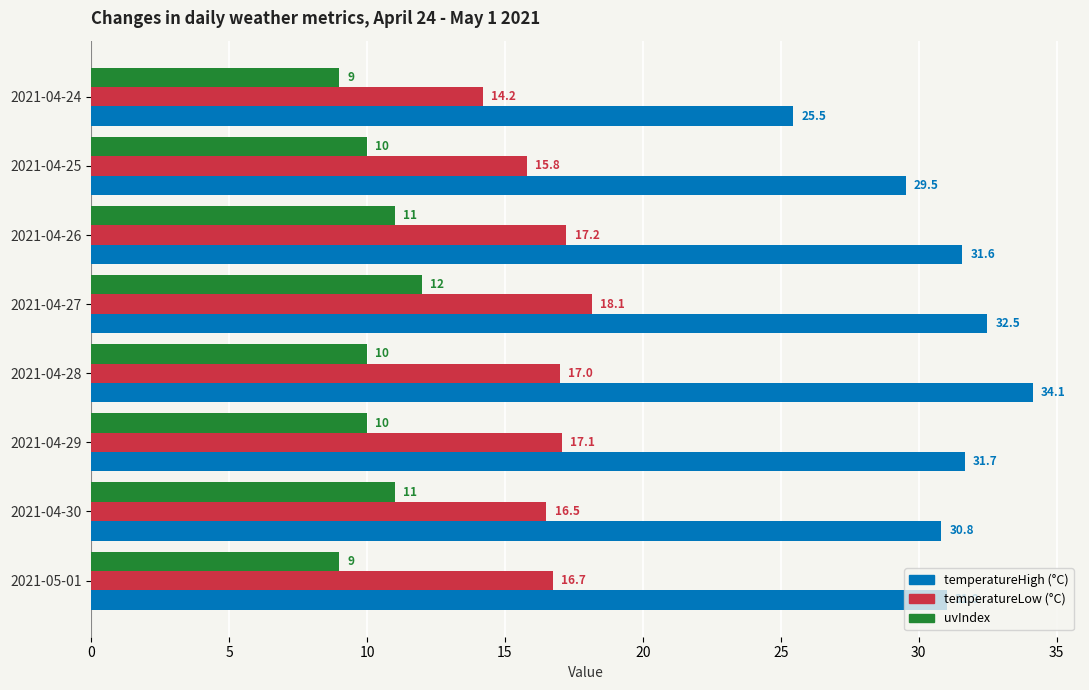

At which category does the chart reach its peak across all series?

2021-04-28